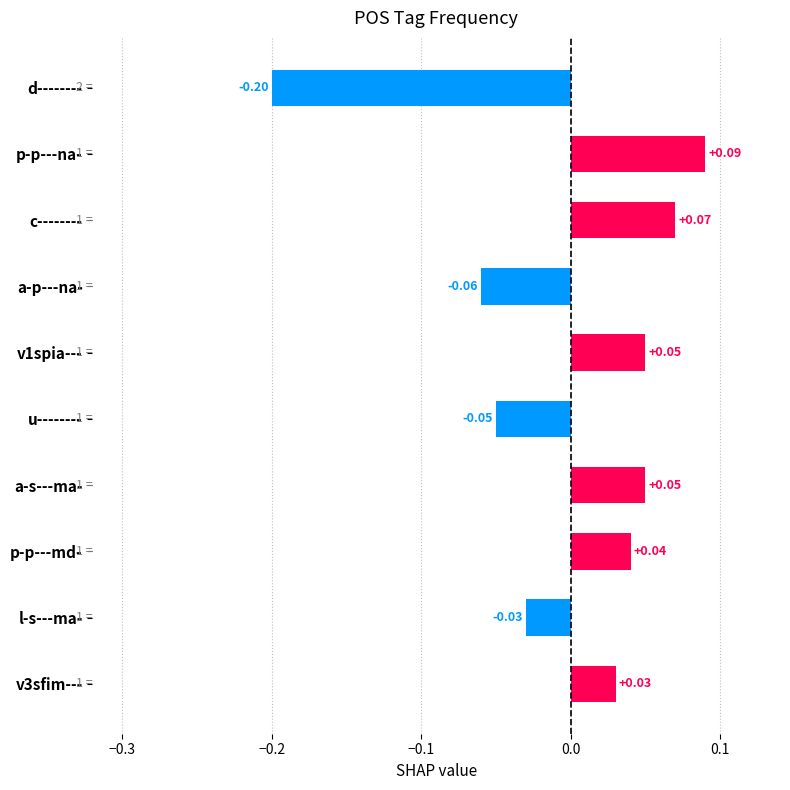

What is the difference between the maximum and minimum values?

0.3